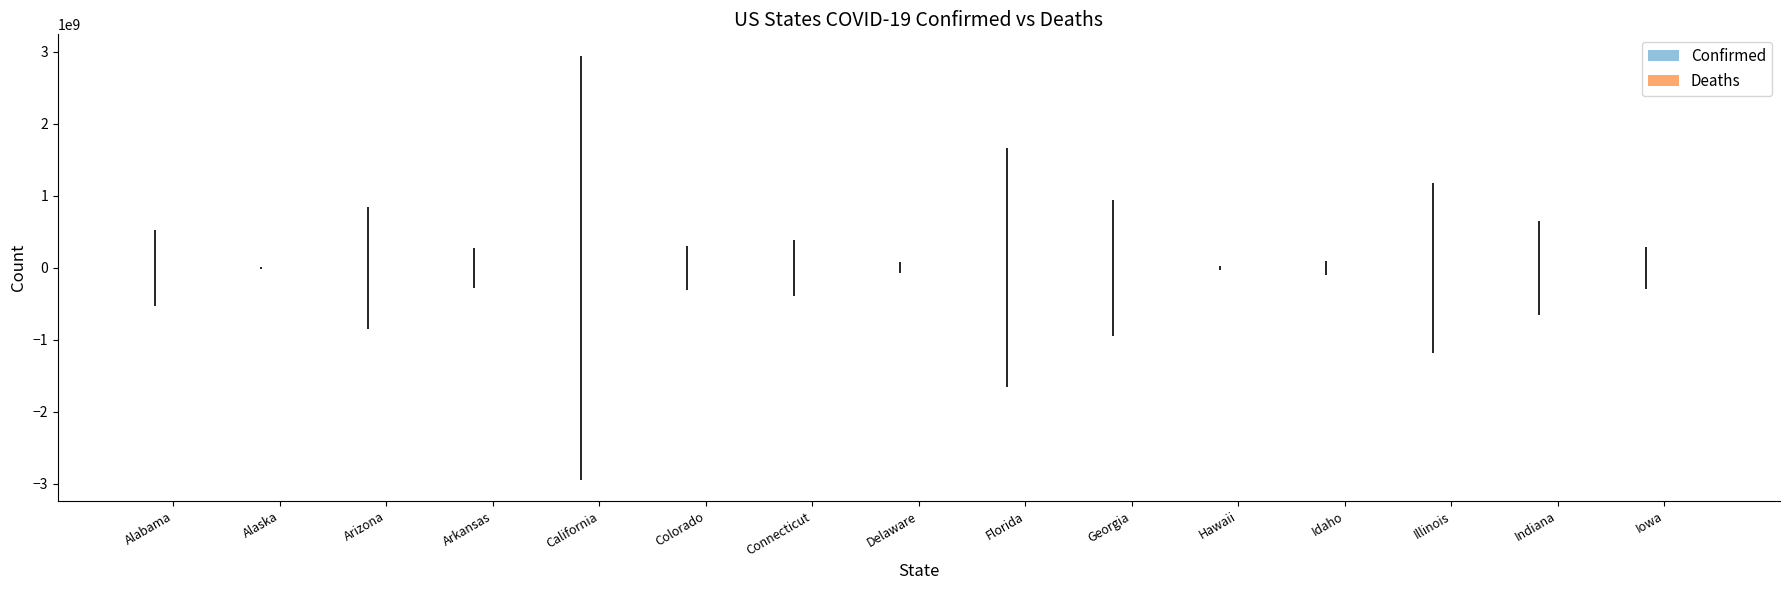

What is the approximate value of Confirmed at Florida?

2044005